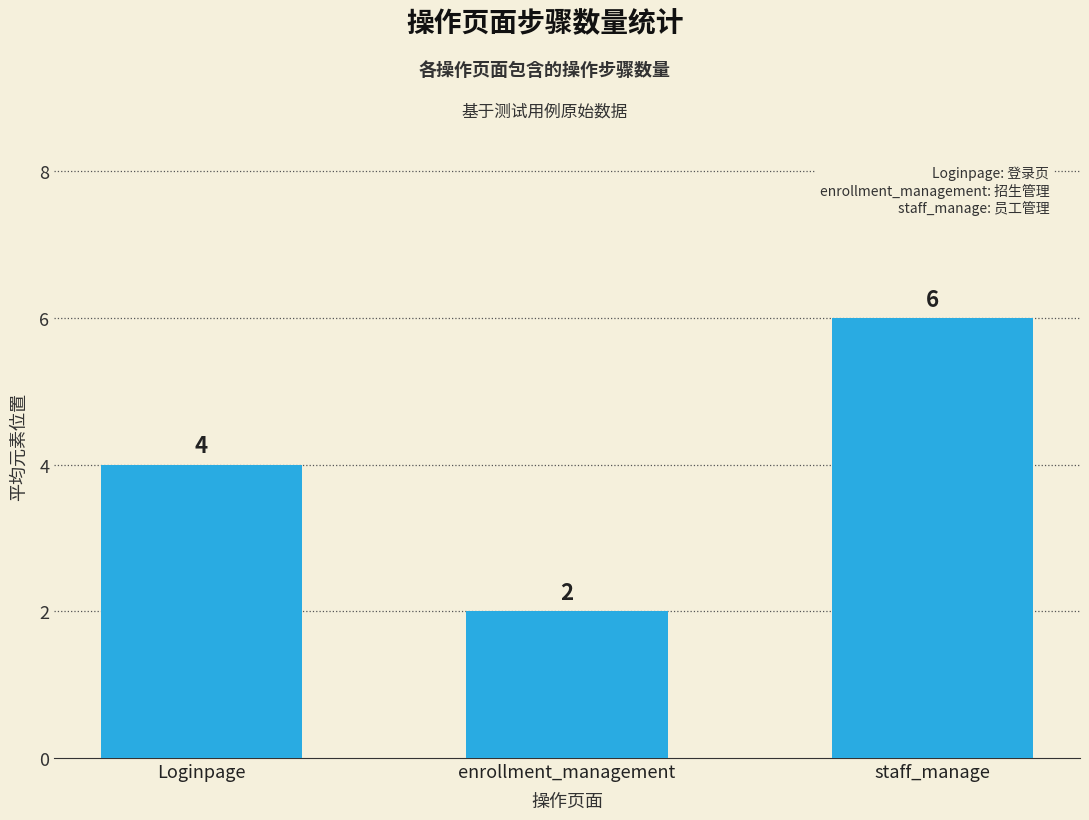

What is the greatest value displayed?

6